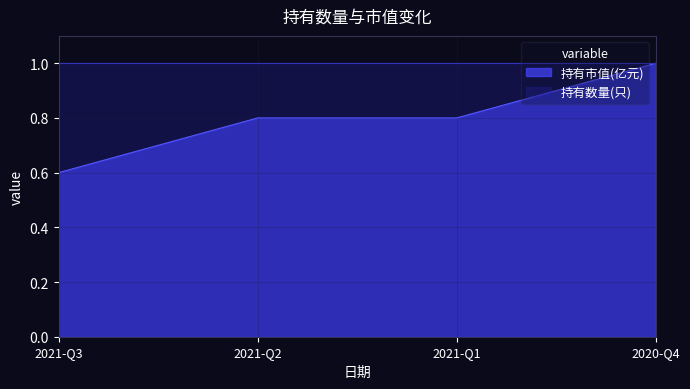

The chart shows a value of 0.8 at 2021-Q2. True or false?

True